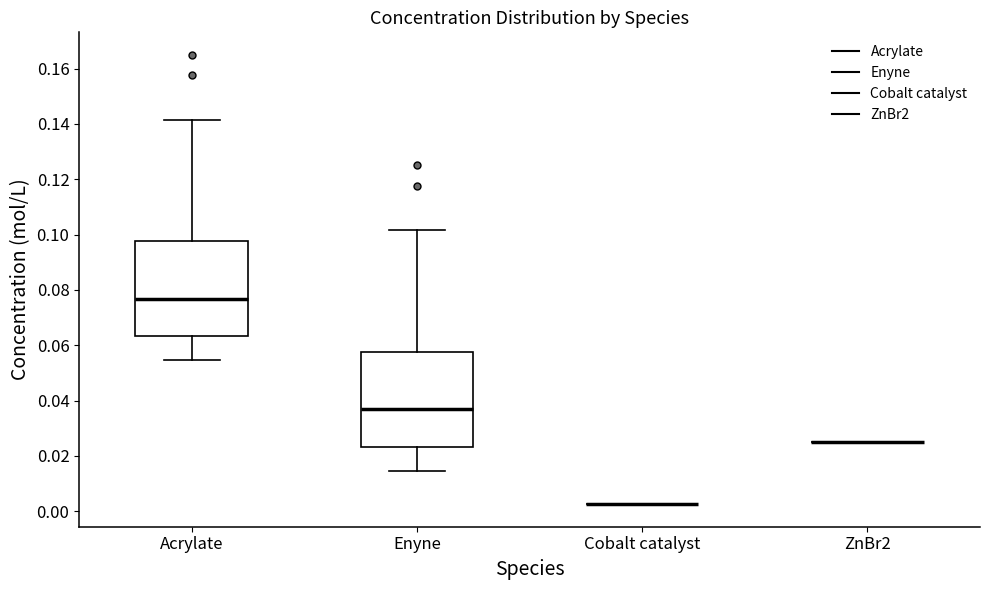

Reading left to right, transcribe this box plot: for each box, give where its median line is, the range the box spans, and where its two whiskers end, as read against the y-axis. The values are not printed on the chart, so give them approximately, as read against the axis.

Acrylate: median 0.076, box 0.064 to 0.098, whiskers 0.054 to 0.142
Enyne: median 0.036, box 0.024 to 0.058, whiskers 0.014 to 0.102
Cobalt catalyst: box collapsed to a line at 0.002, whiskers 0.002 to 0.002
ZnBr2: box collapsed to a line at 0.026, whiskers 0.026 to 0.026